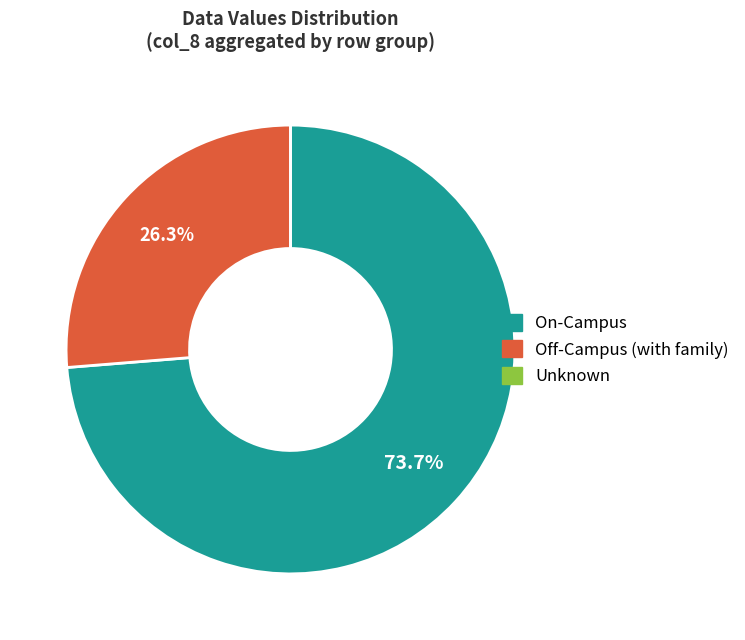

Is there any slice that represents more than half of the pie?

Yes